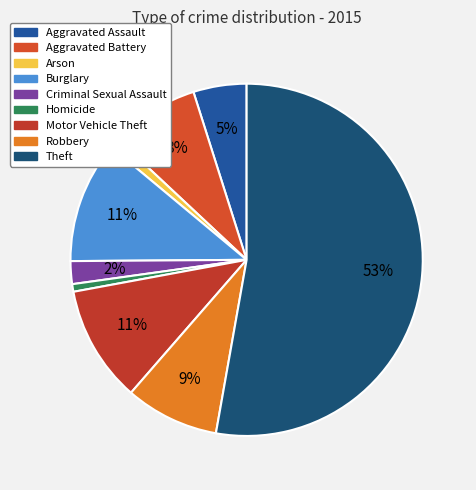

Count the number of slices in the pie.

9